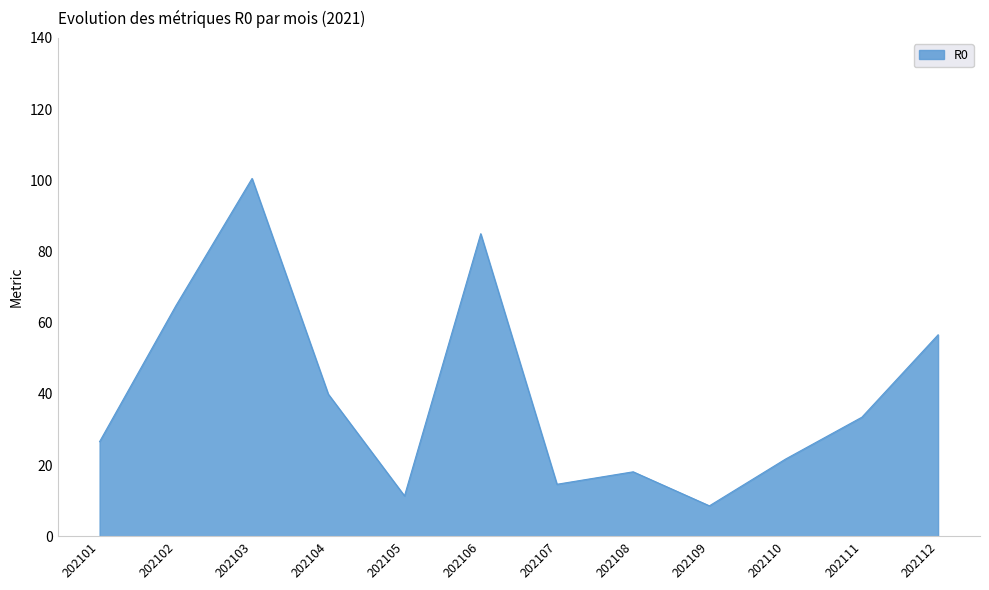

How many lines are shown in the chart?

1